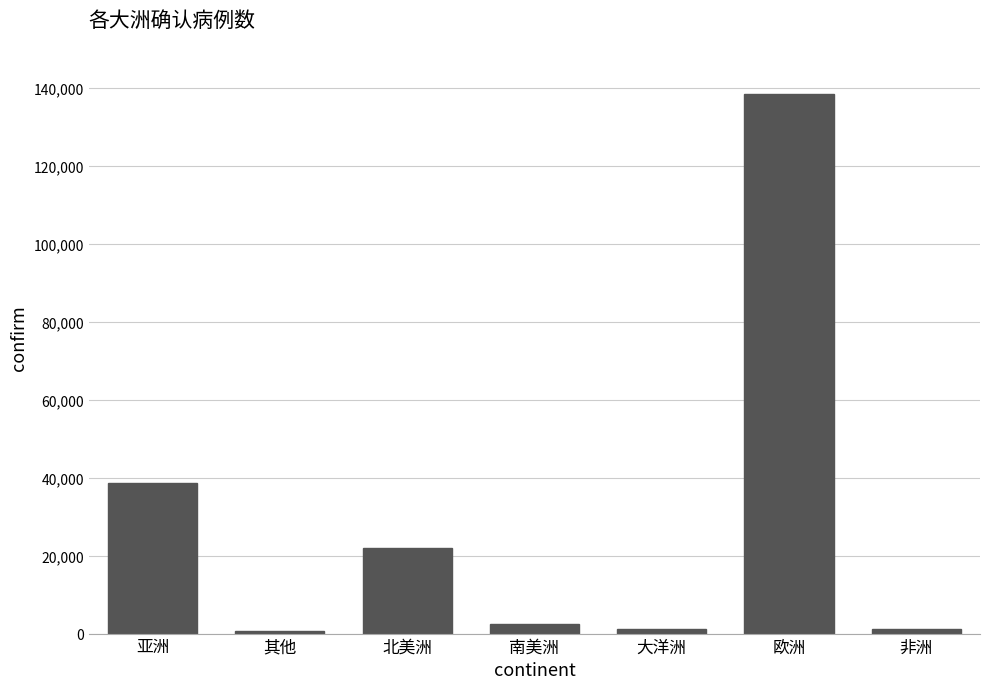

What is the ratio of the value at 非洲 to the value at 大洋洲?

1.0